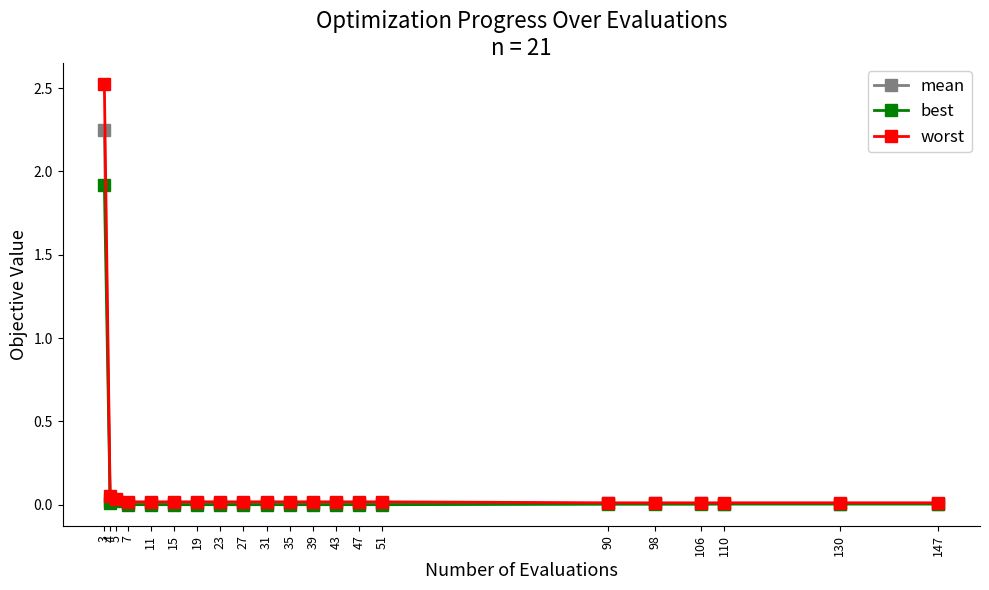

Rank the series at 3 from highest to lowest value.

worst, mean, best